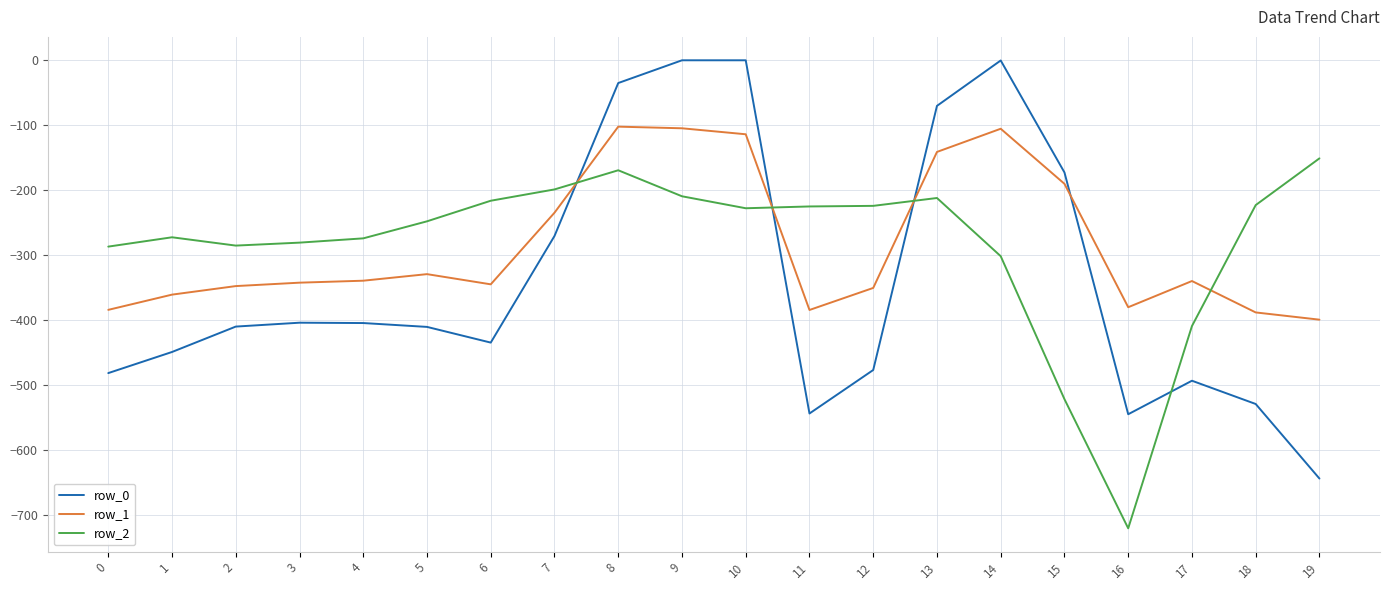

Does the chart have visible grid lines?

Yes